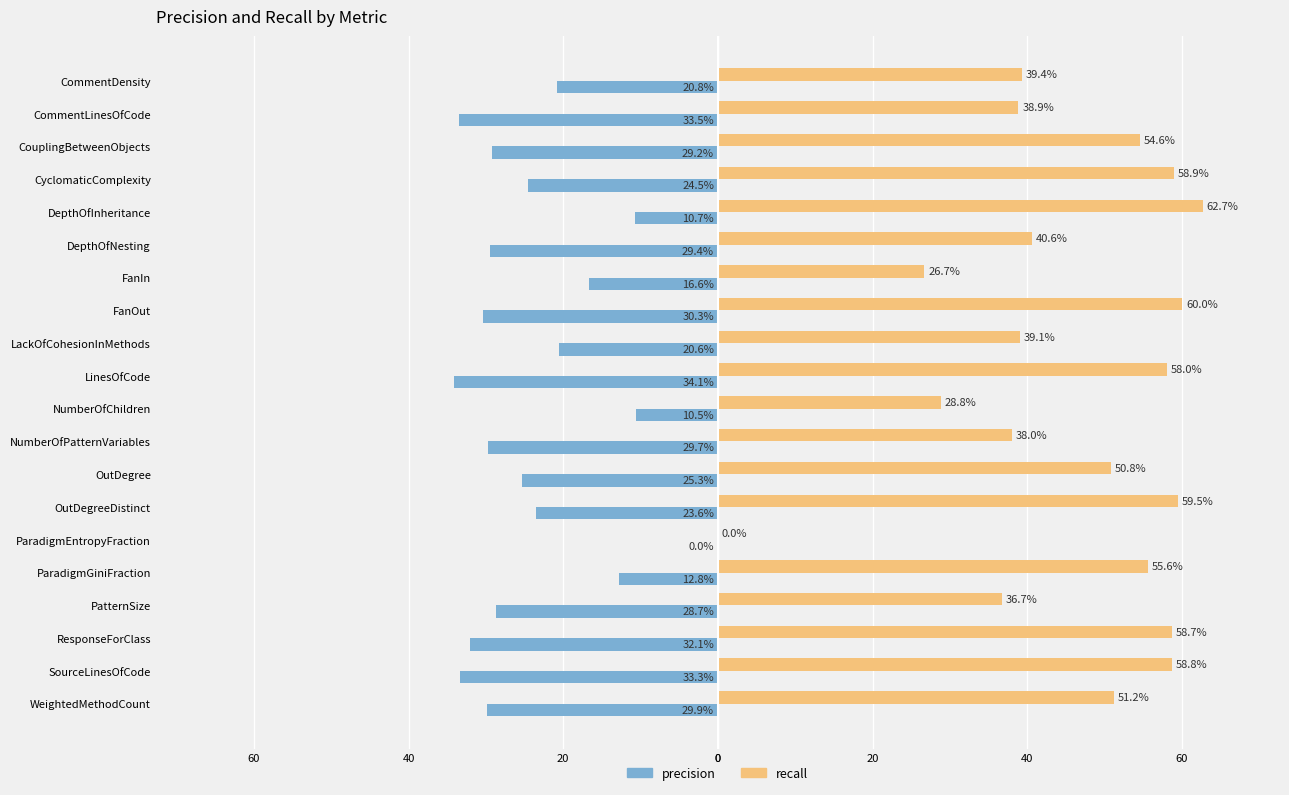

Reading left to right, what are all the values shown in this chart?

precision: -20.8	-33.5	-29.2	-24.5	-10.7	-29.4	-16.6	-30.3	-20.6	-34.1	-10.5	-29.7	-25.3	-23.6	0.0	-12.8	-28.7	-32.1	-33.3	-29.9
recall: 39.4	38.9	54.6	58.9	62.7	40.6	26.7	60.0	39.1	58.0	28.8	38.0	50.8	59.5	0.0	55.6	36.7	58.7	58.8	51.2